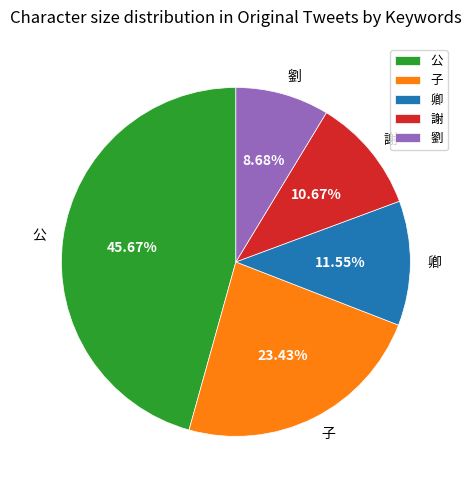

To the nearest percent, what percentage of the pie is 子?

23%